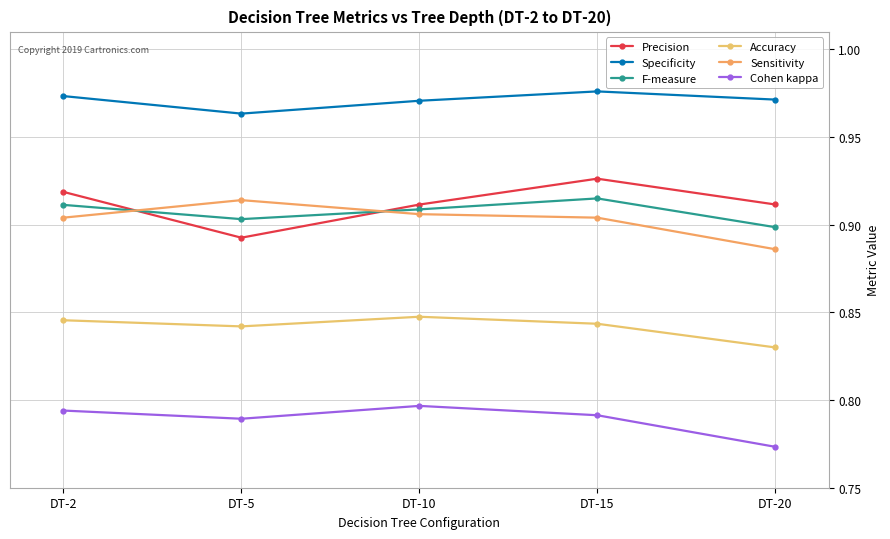

What is the difference between the highest and lowest values at DT-20?

0.2